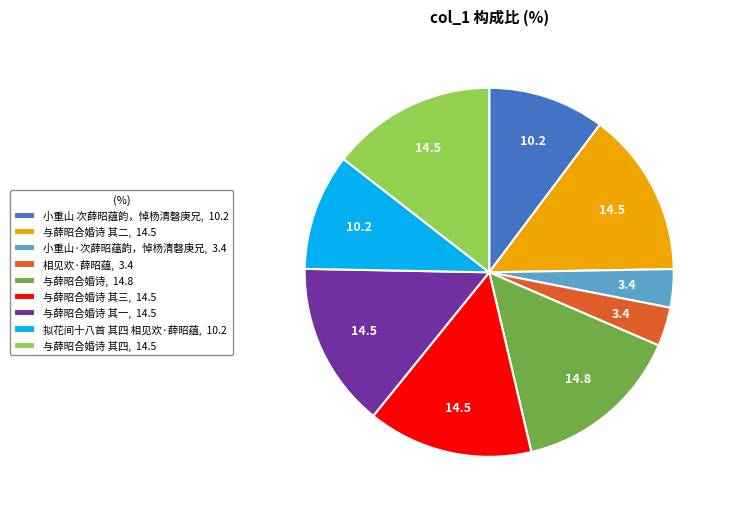

True or false: 与薛昭合婚诗 其四, 14.5 accounts for 14% of the total.

True